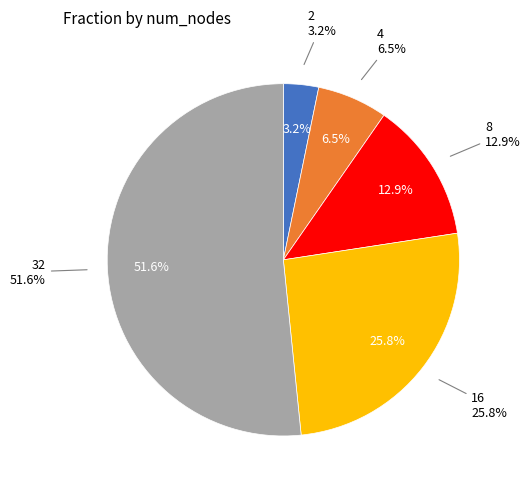

What is the total percentage of 16 and 4?

32.3%